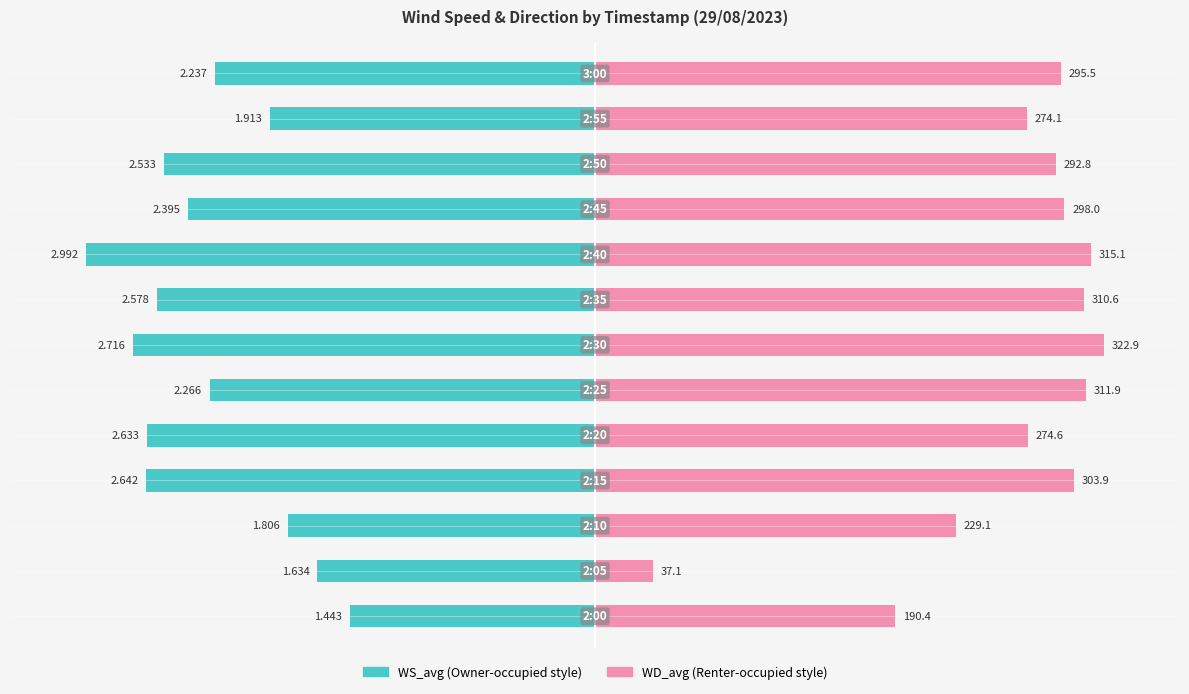

Is it true that WS_avg equals -52.5 at 6?

False